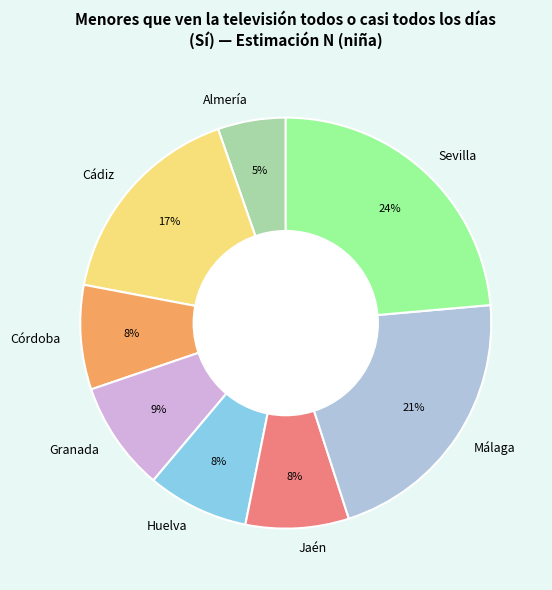

Is the sum of Málaga and Cádiz greater than half?

No